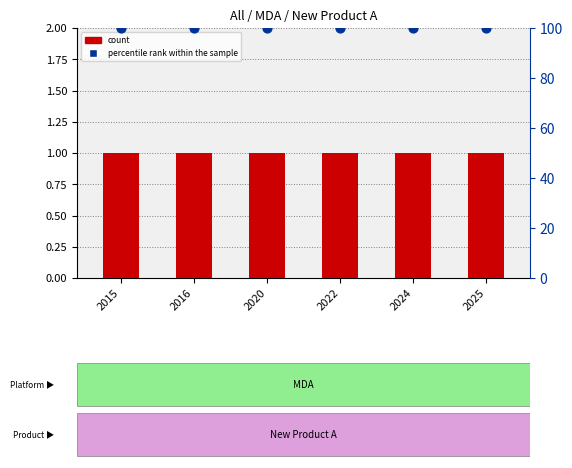

At which category is the sum across all series the highest?

2015